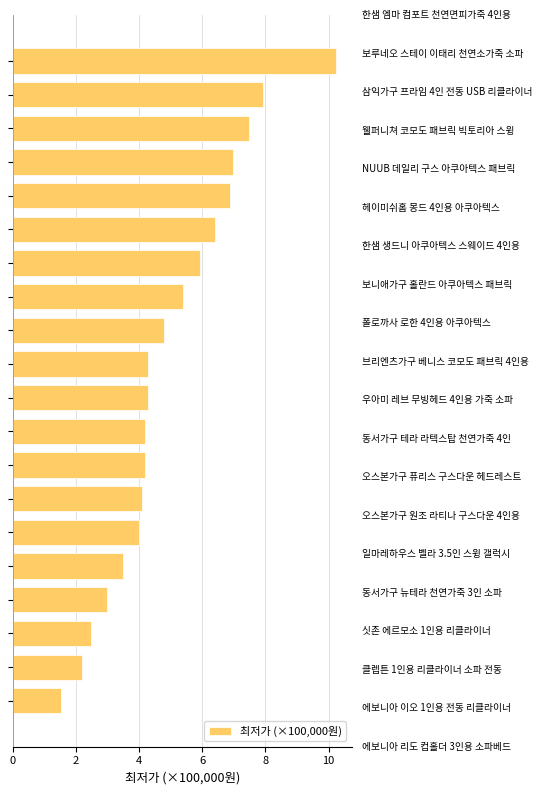

How many distinct data groups are displayed?

1